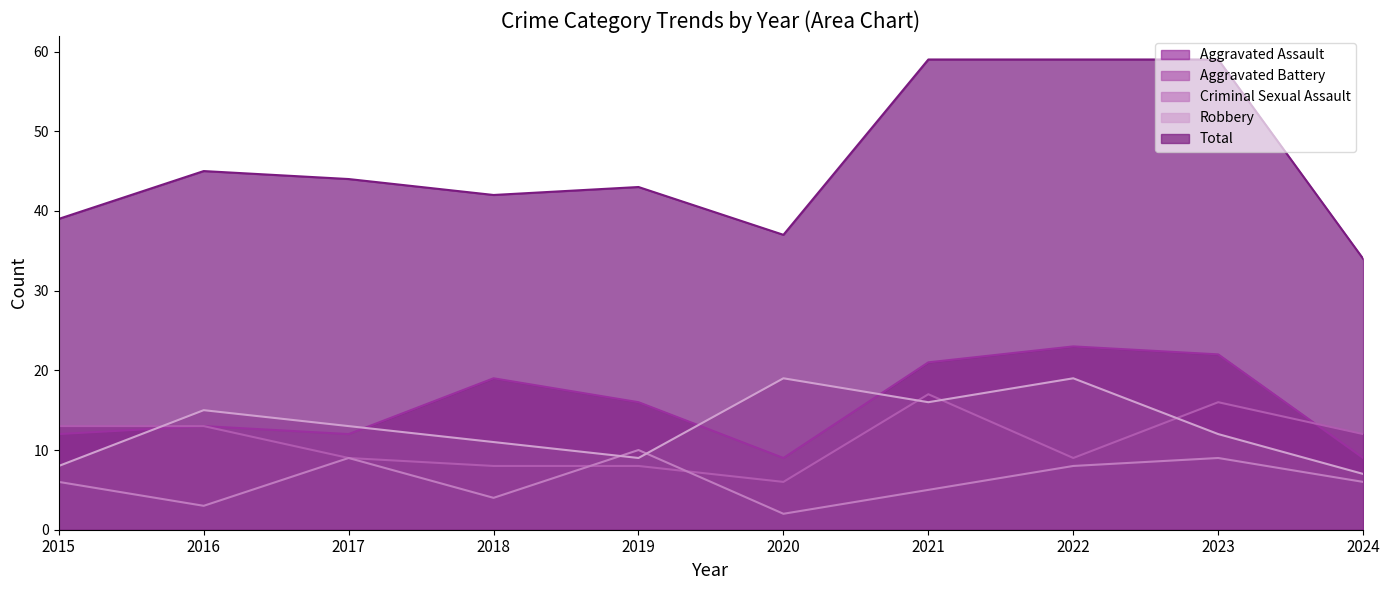

What are all the series names shown in the legend?

Aggravated Assault, Aggravated Battery, Criminal Sexual Assault, Robbery, Total